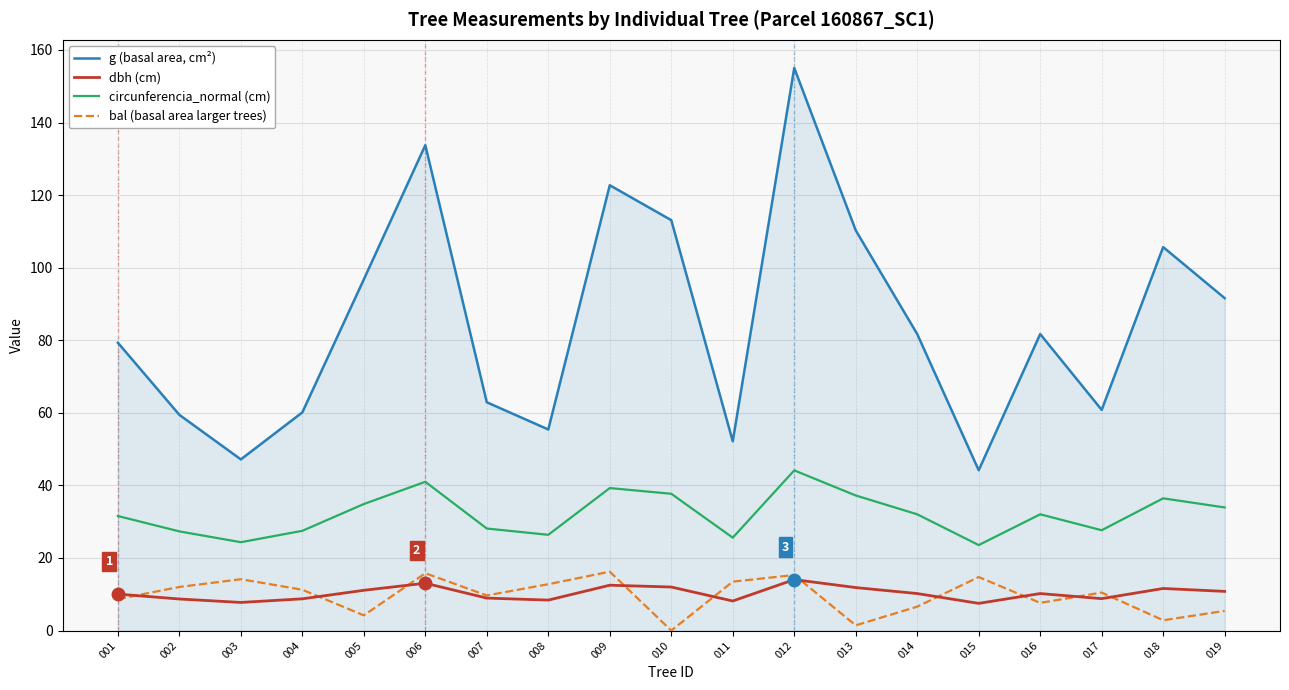

True or false: circunferencia_normal (cm) and bal (basal area larger trees) cross at least once.

False